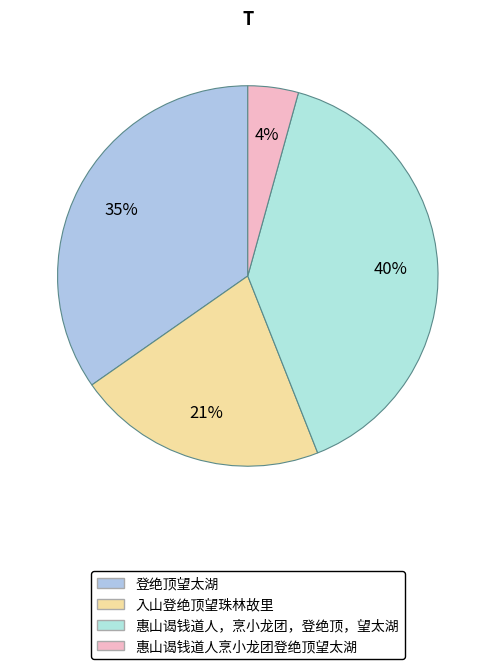

How many slices are in this pie chart?

4